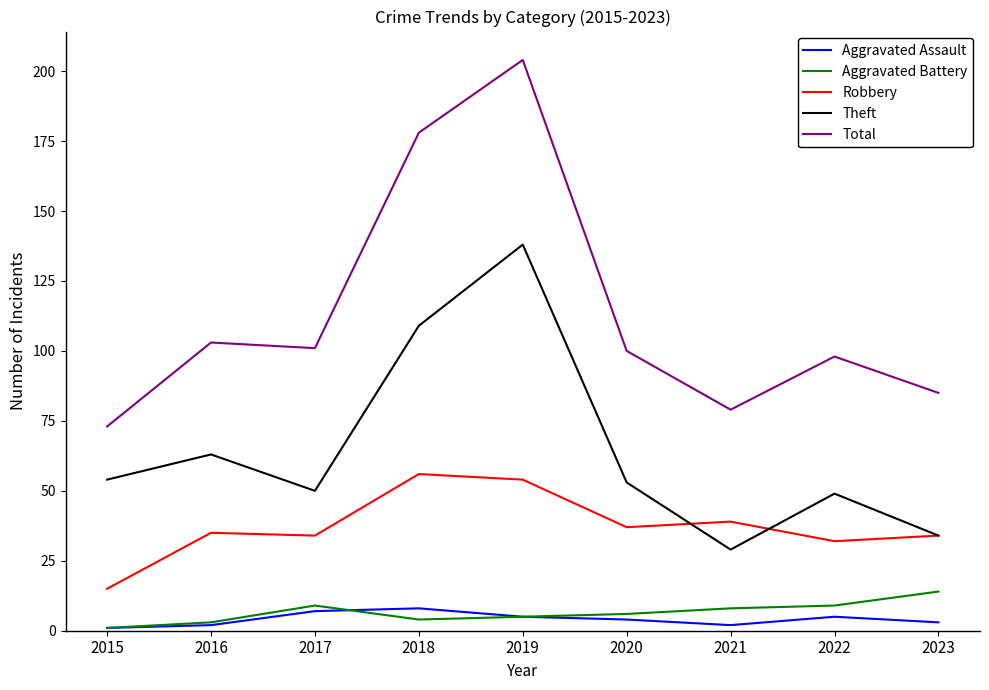

Reading right to left, what are all the values shown in this chart?

Aggravated Assault: 2023=3	2022=5	2021=2	2020=4	2019=5	2018=8	2017=7	2016=2	2015=1
Aggravated Battery: 2023=14	2022=9	2021=8	2020=6	2019=5	2018=4	2017=9	2016=3	2015=1
Robbery: 2023=34	2022=32	2021=39	2020=37	2019=54	2018=56	2017=34	2016=35	2015=15
Theft: 2023=34	2022=49	2021=29	2020=53	2019=138	2018=109	2017=50	2016=63	2015=54
Total: 2023=85	2022=98	2021=79	2020=100	2019=204	2018=178	2017=101	2016=103	2015=73